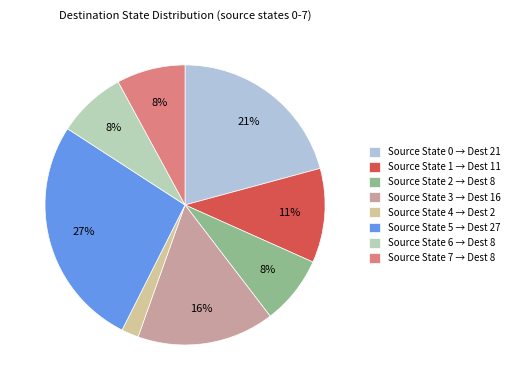

Do Source State 4 → Dest 2 and Source State 6 → Dest 8 together represent more than half of the pie?

No